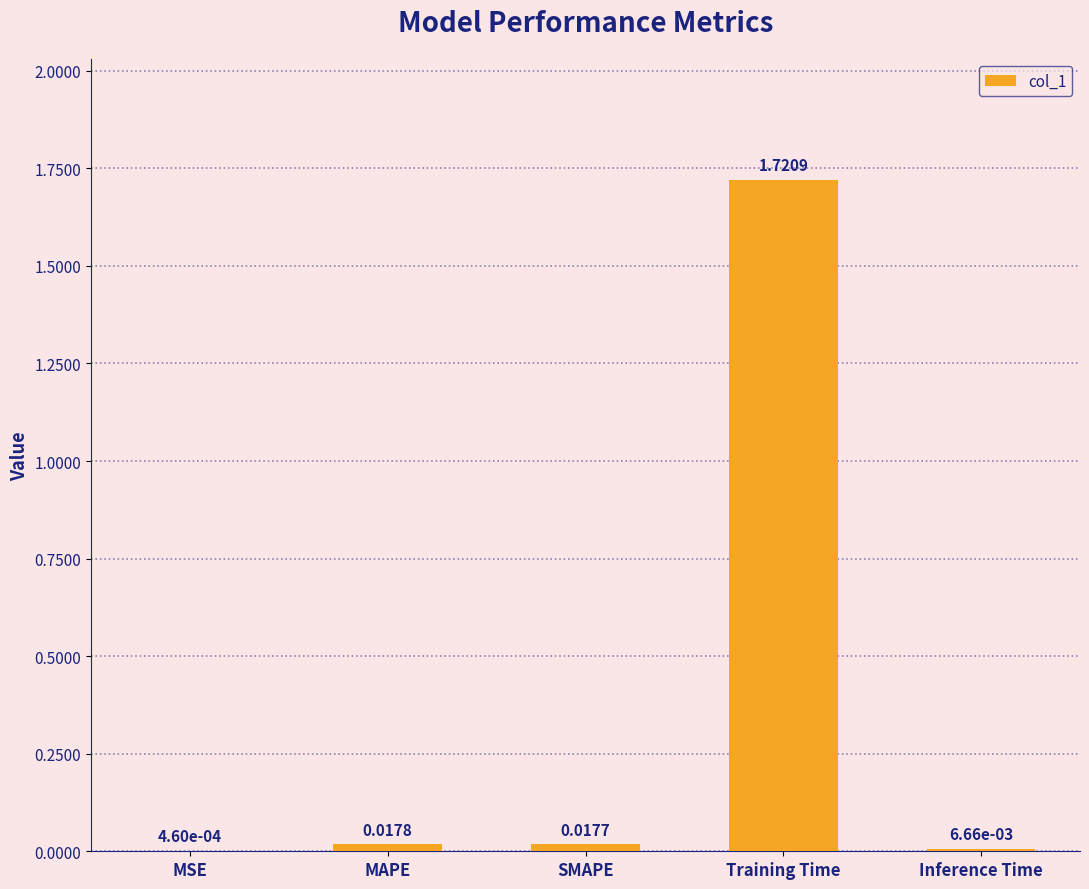

At which category does the chart reach its peak across all series?

Training Time